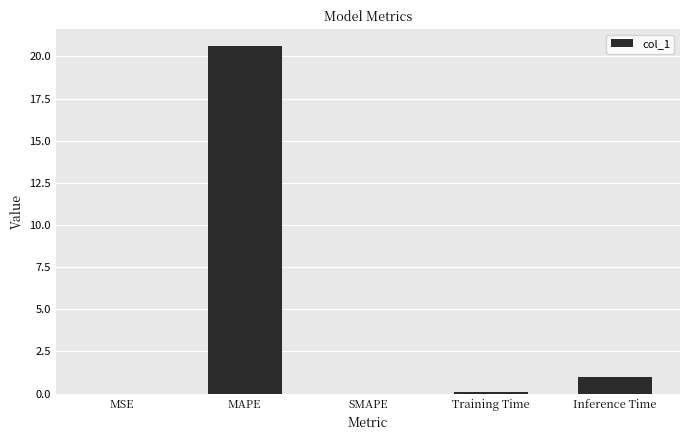

Between Inference Time and MAPE, which is larger?

MAPE